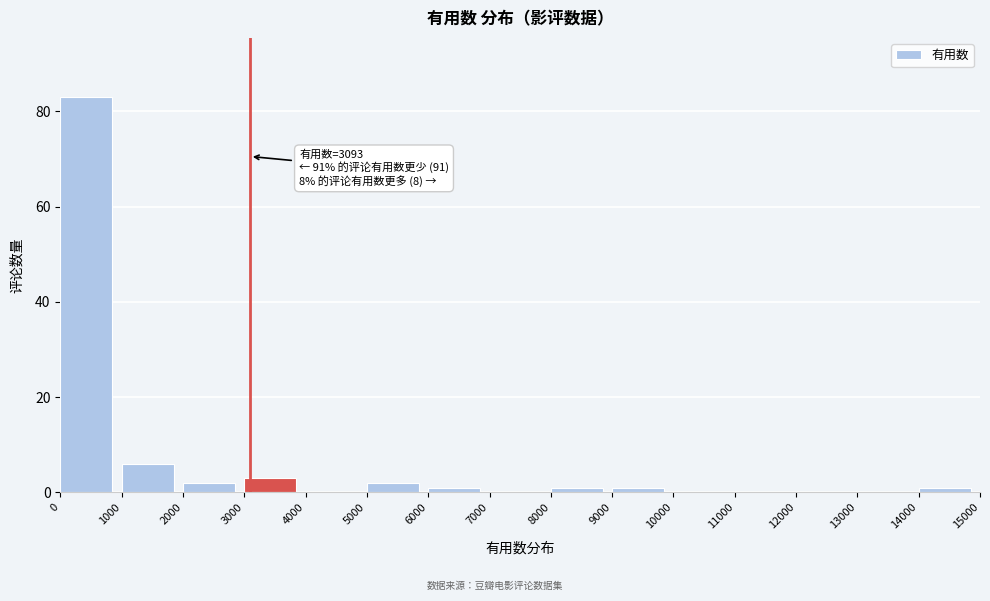

Over which range of the x-axis is the bar tallest?

0 to 1000